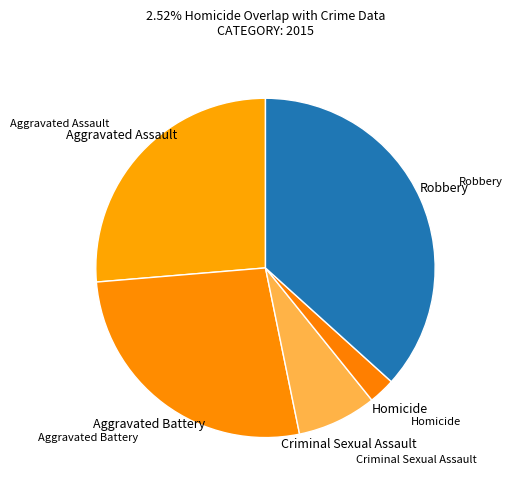

How many slices are in this pie chart?

5